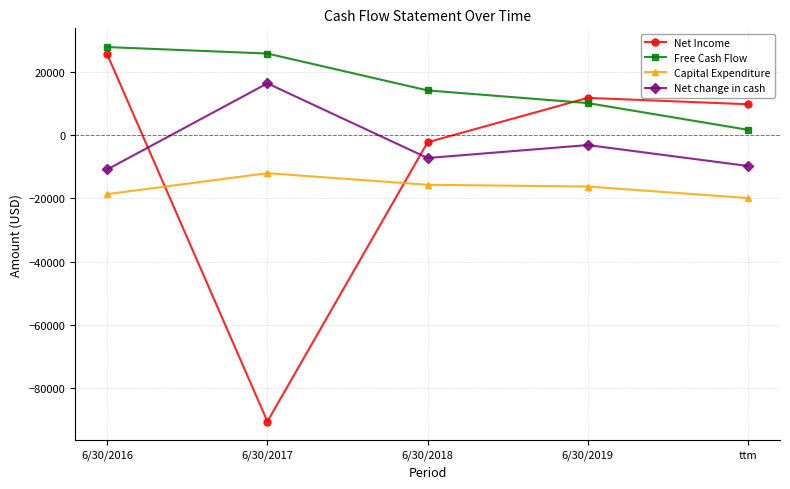

Reading right to left, transcribe all the data shown in this chart.

Net Income: ttm=9806	6/30/2019=11822	6/30/2018=-2219	6/30/2017=-90550	6/30/2016=25616
Free Cash Flow: ttm=1715	6/30/2019=10172	6/30/2018=14186	6/30/2017=25844	6/30/2016=27897
Capital Expenditure: ttm=-19866	6/30/2019=-16219	6/30/2018=-15666	6/30/2017=-12001	6/30/2016=-18629
Net change in cash: ttm=-9725	6/30/2019=-3105	6/30/2018=-7203	6/30/2017=16417	6/30/2016=-10817